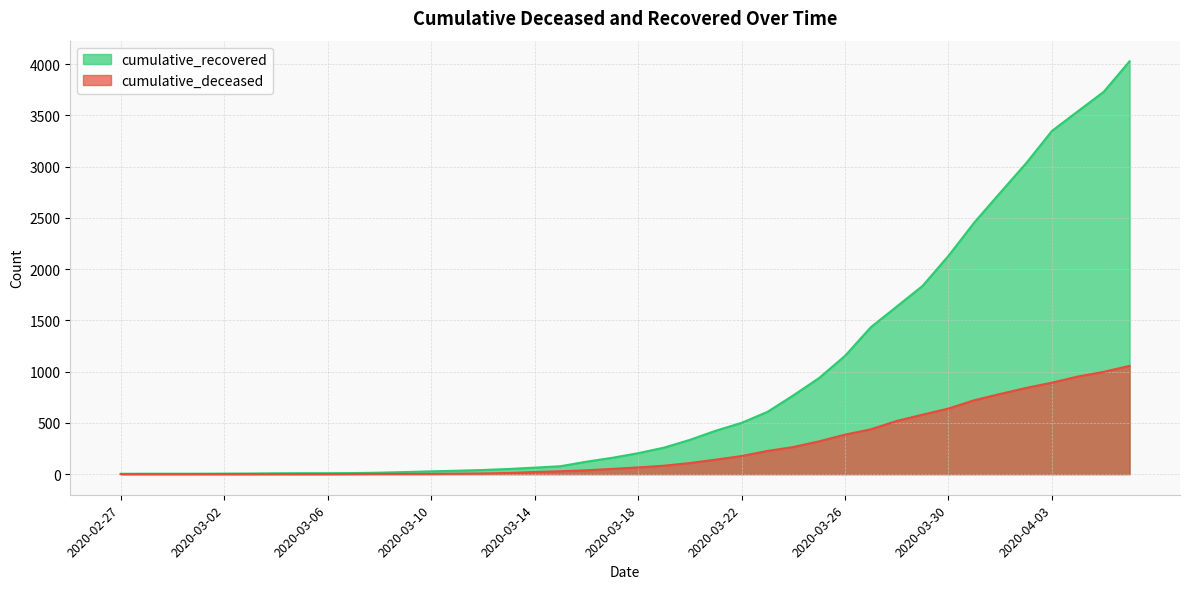

Between 2020-03-25 and 2020-02-27, which is larger?

2020-03-25